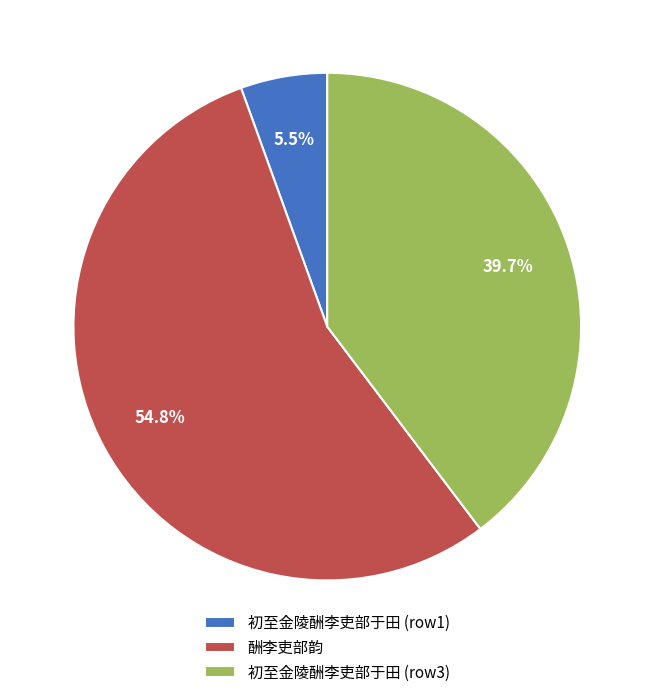

Which slice represents more than half of the pie?

酬李吏部韵